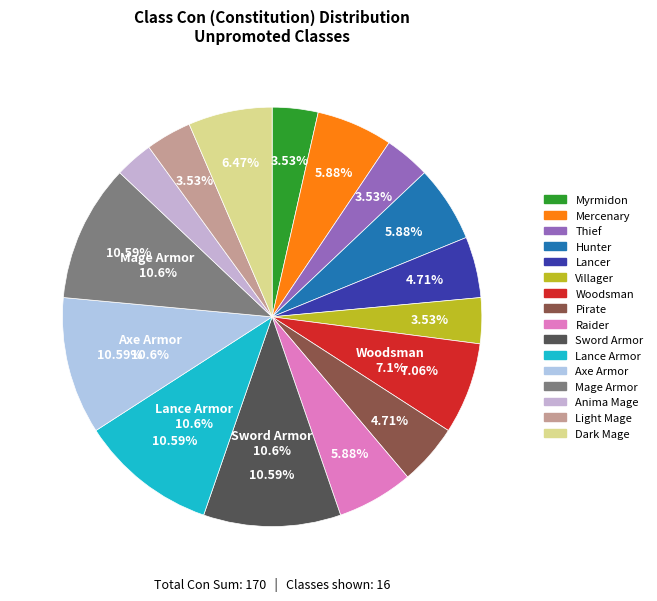

Count the number of slices in the pie.

2